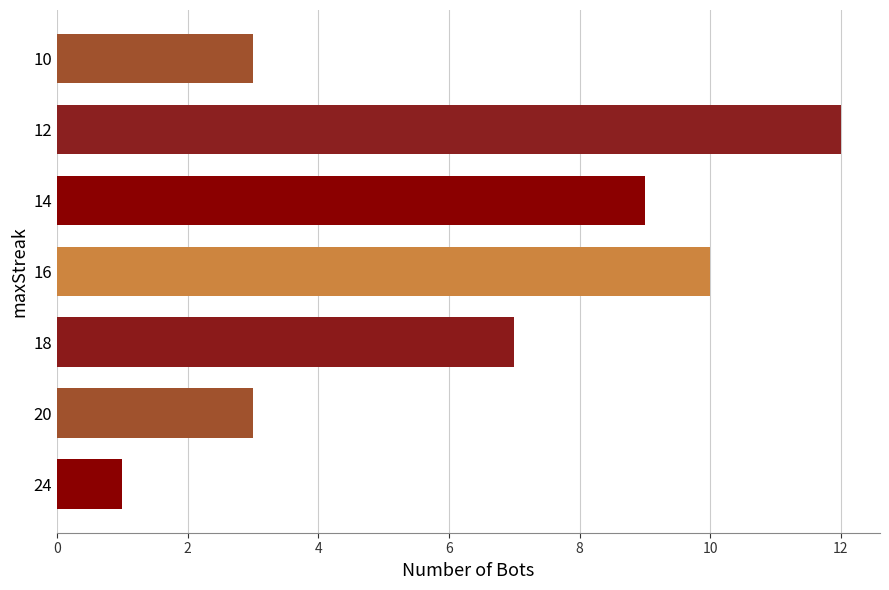

Approximately how many times larger is the value at 14 compared to 16?

0.9